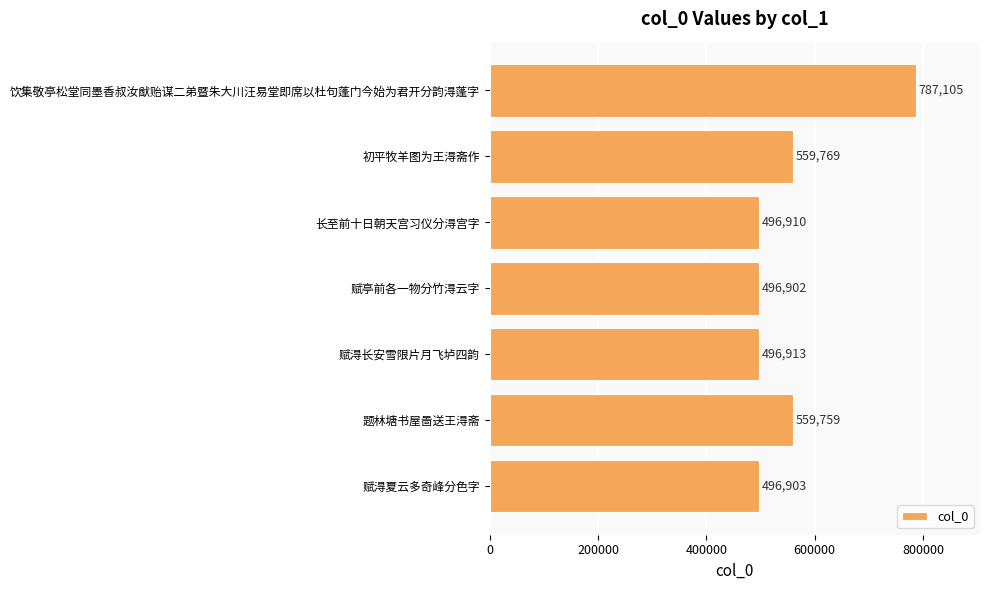

What is the maximum value shown in the chart?

787105